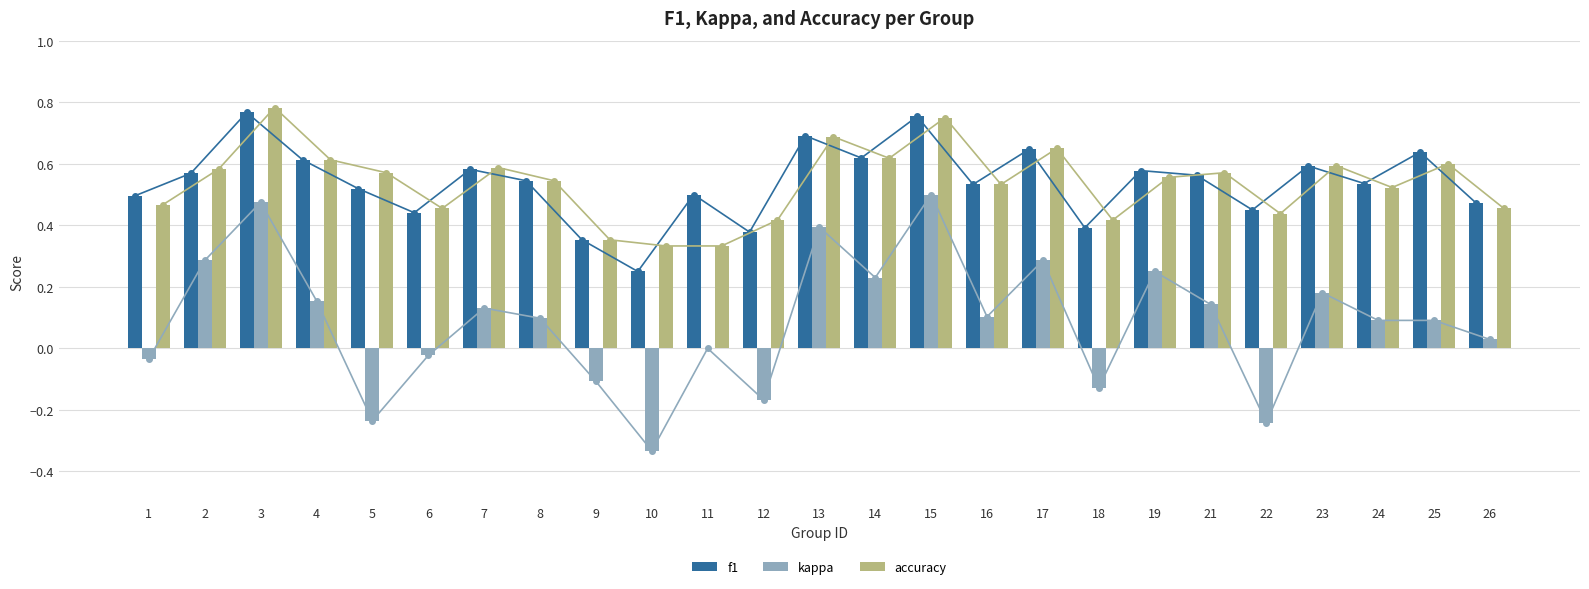

Count the f1 values in the range 0 to 1.

25